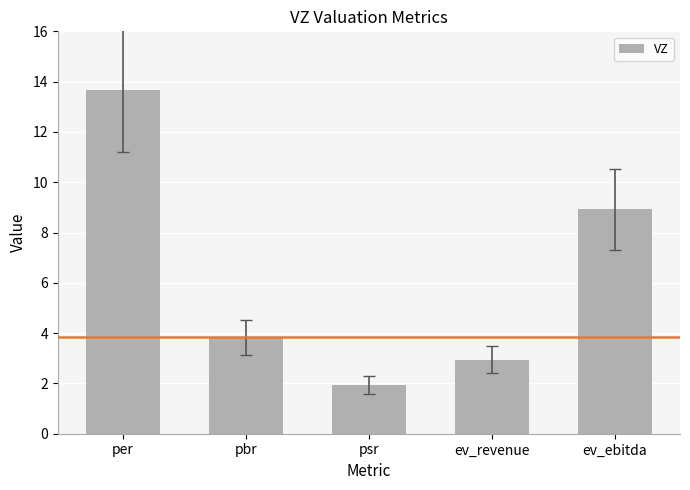

The chart shows a value of 1.9 at psr. True or false?

True